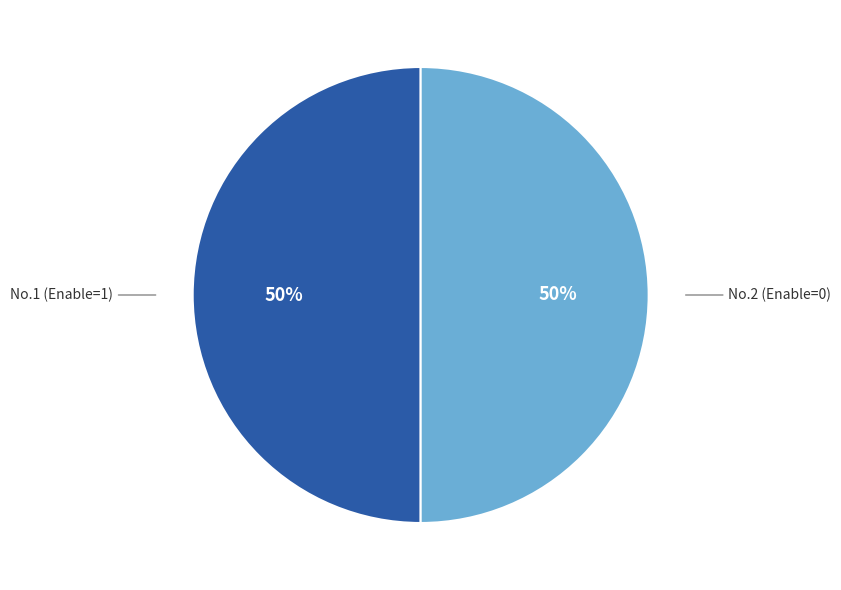

To the nearest percent, what is the average slice percentage?

50%